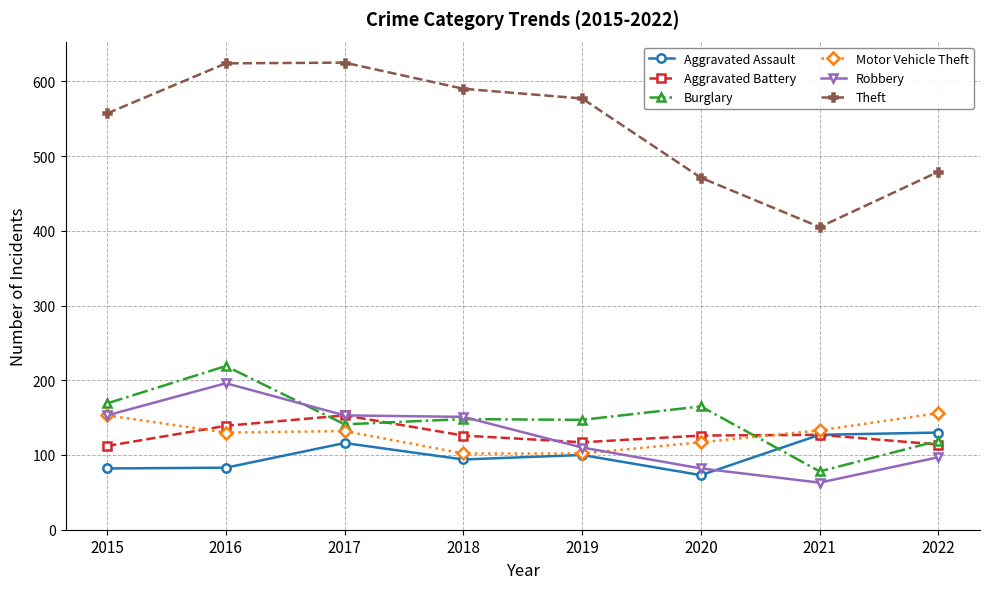

How many series are shown in this chart?

6